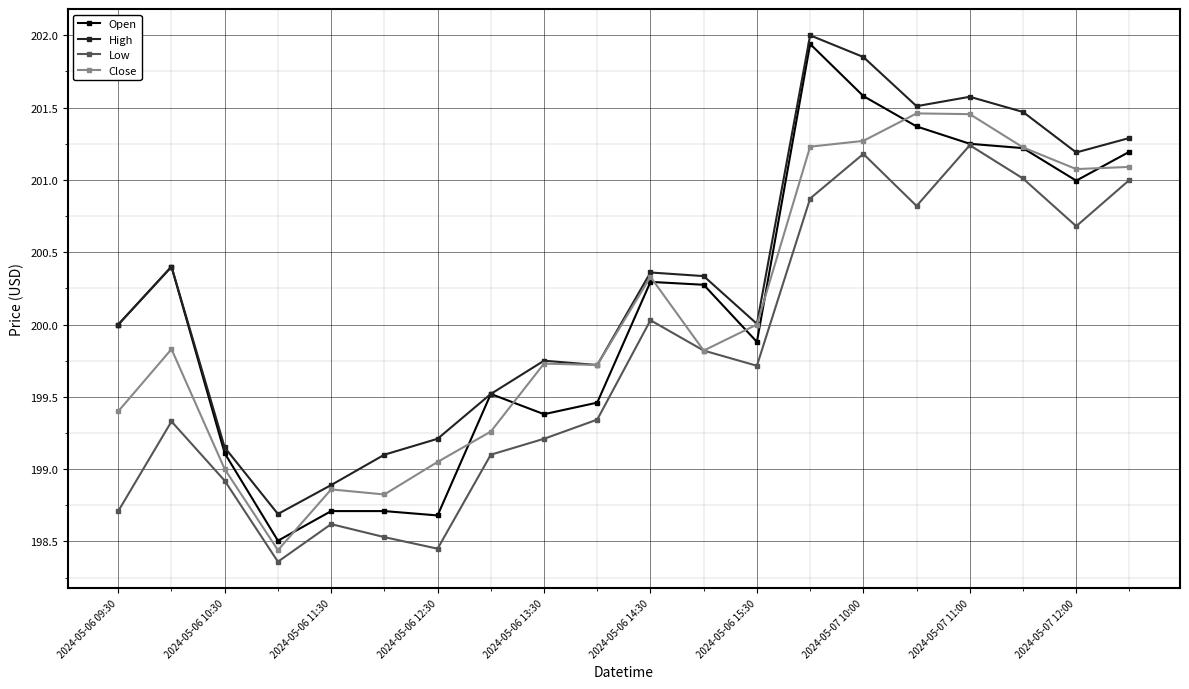

What is the maximum value shown in the chart?

202.0